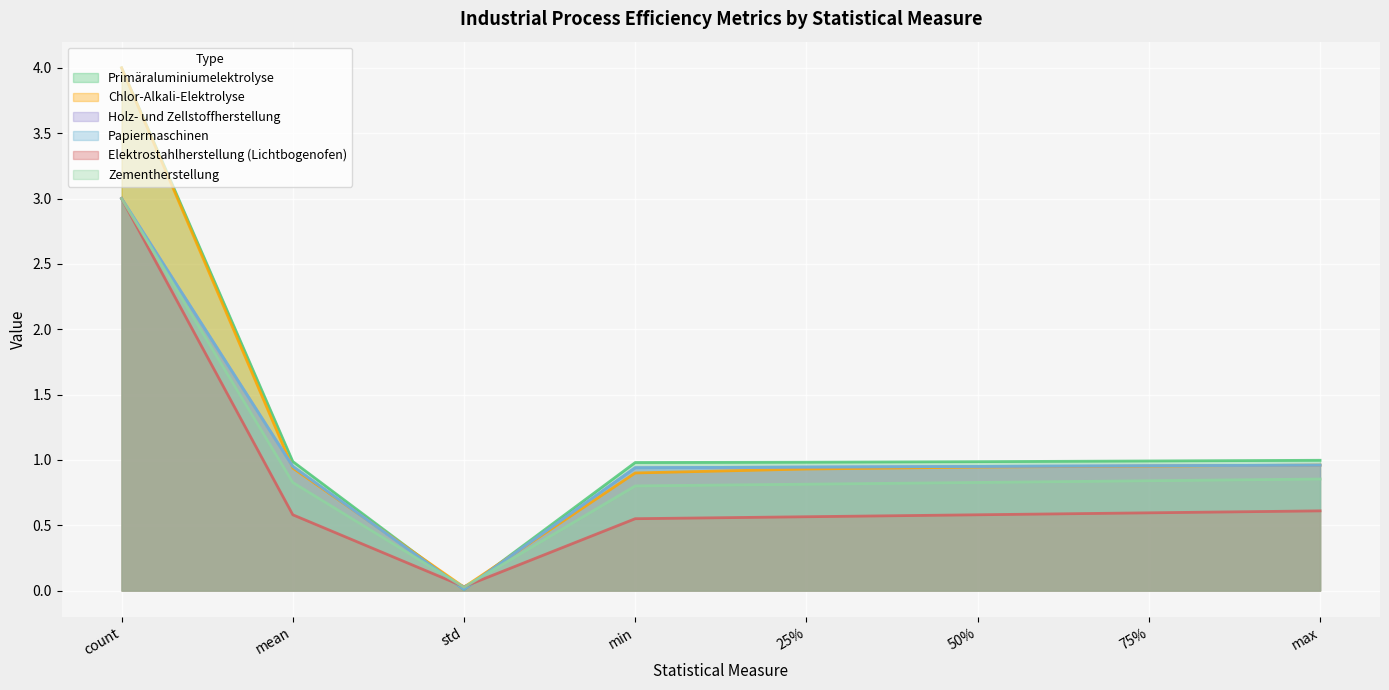

What are all the series names shown in the legend?

Primäraluminiumelektrolyse, Chlor-Alkali-Elektrolyse, Holz- und Zellstoffherstellung, Papiermaschinen, Elektrostahlherstellung (Lichtbogenofen), Zementherstellung